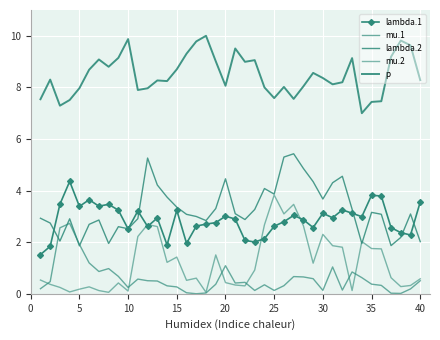

What is the difference between the maximum and second lowest values in the lambda.1 series?

2.5